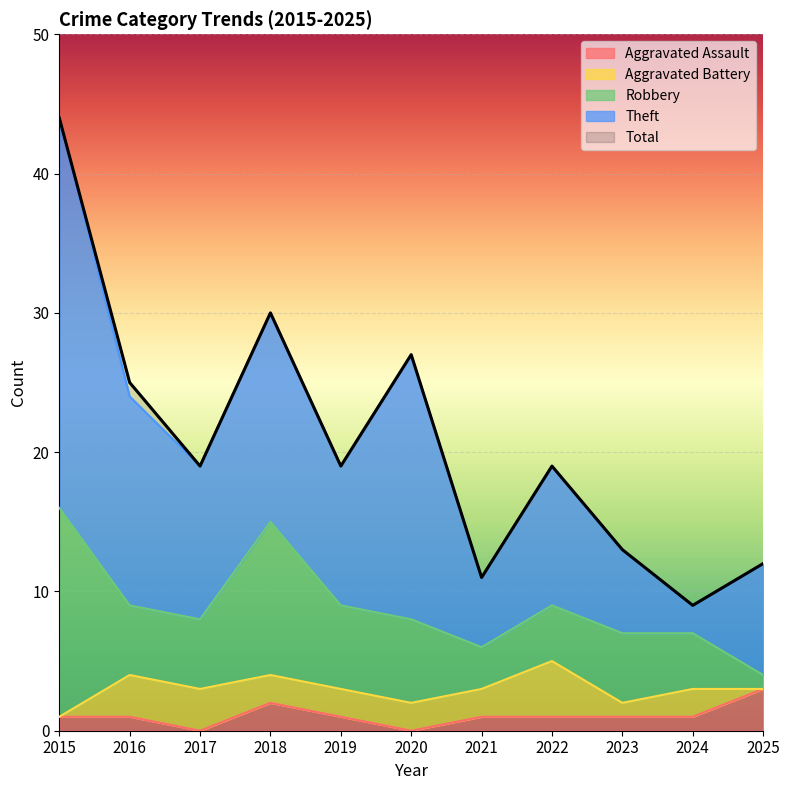

True or false: Theft has a value of 15 at 2019.

False